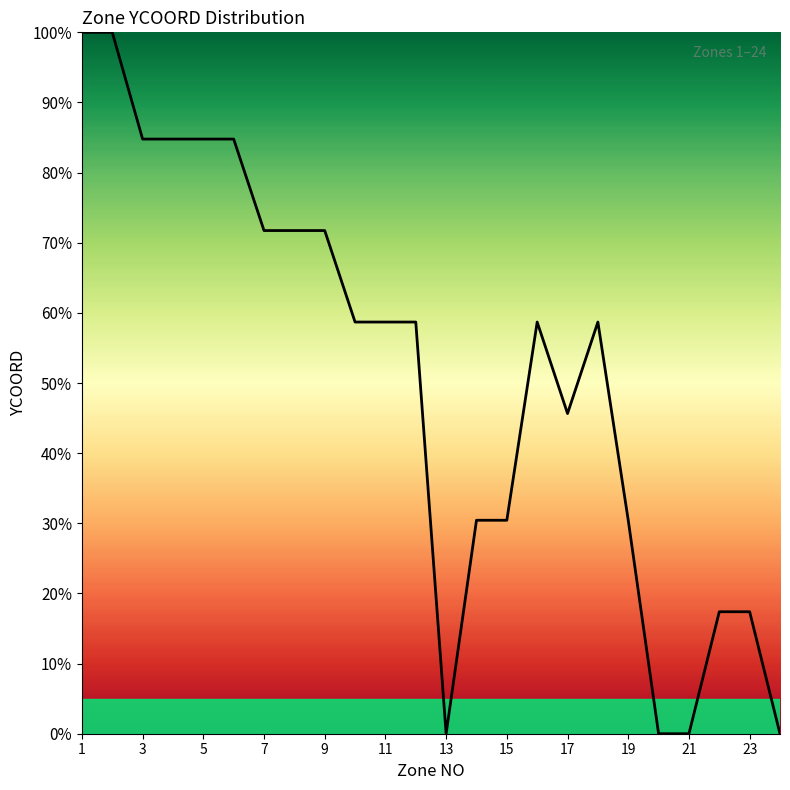

How many categories are shown in the chart?

24